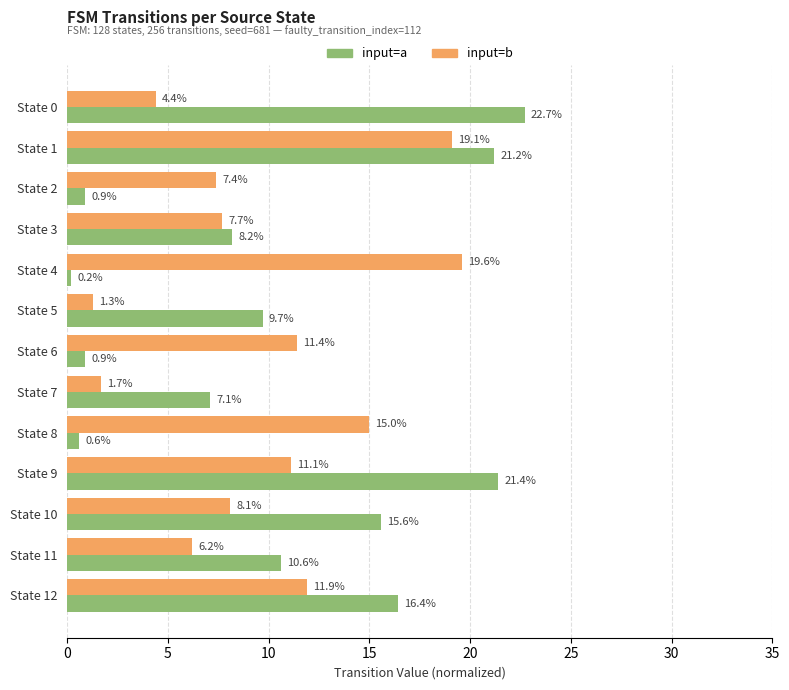

How many values in the input=a series exceed 9?

7